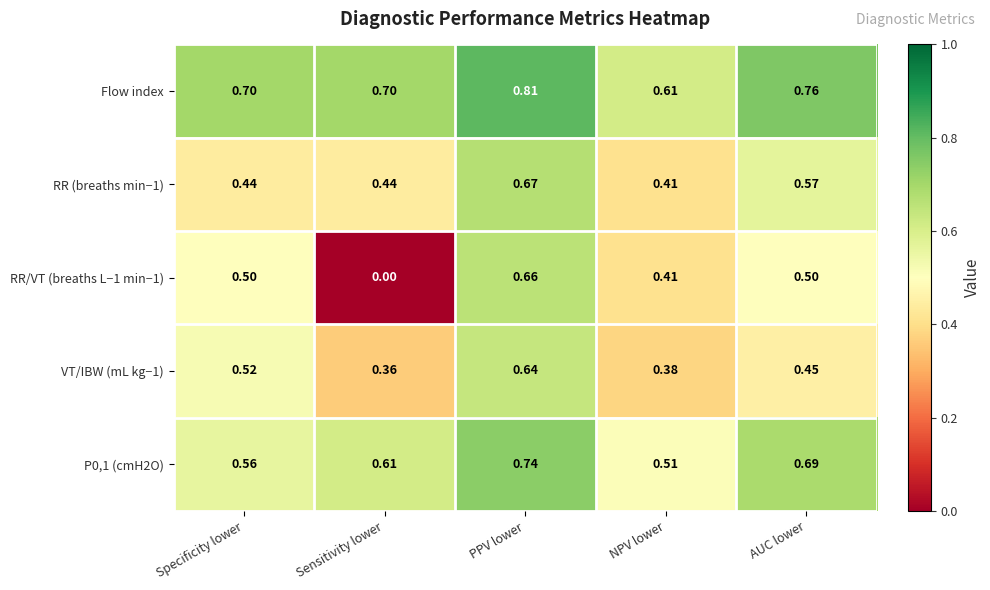

Rank the series by their maximum value, from highest to lowest.

Flow index, P0,1 (cmH2O), RR (breaths min−1), RR/VT (breaths L−1 min−1), VT/IBW (mL kg−1)